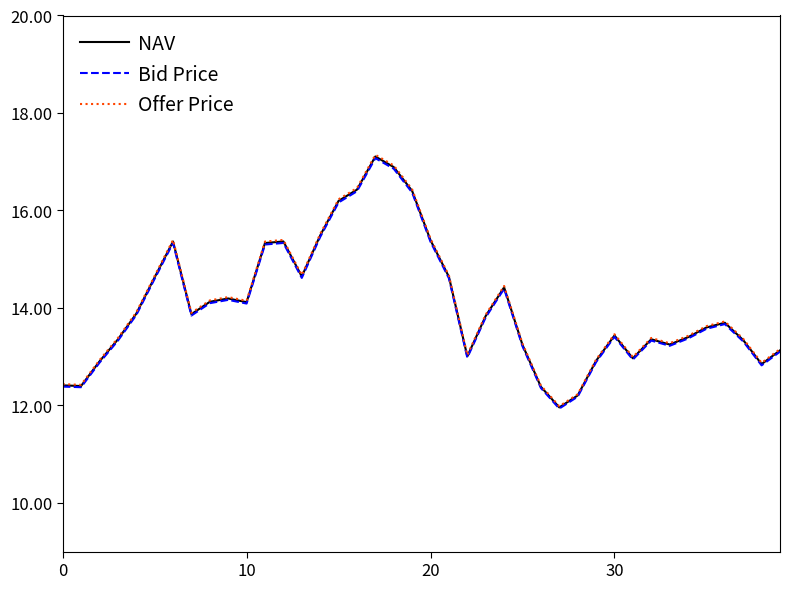

How many categories are shown in the chart?

40